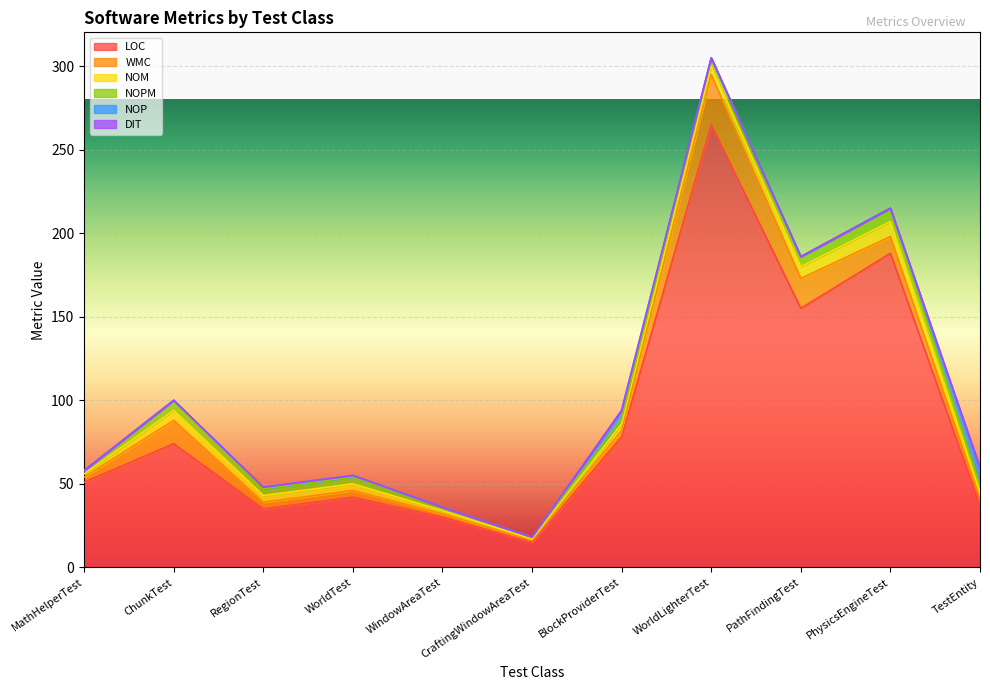

Which has a higher value, PhysicsEngineTest or MathHelperTest?

PhysicsEngineTest